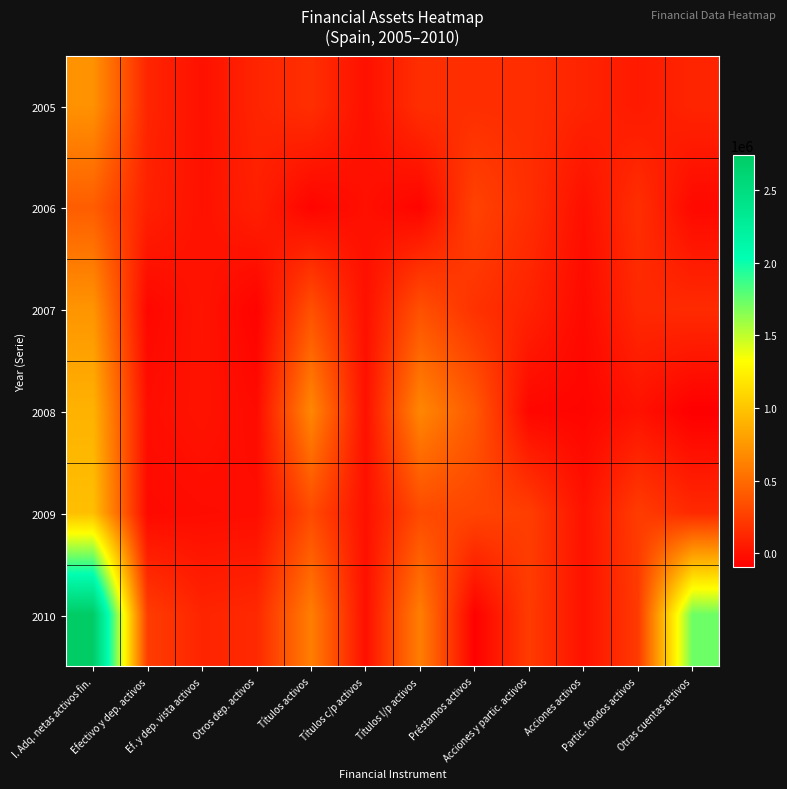

Which has a higher value, Efectivo y dep. activos or Otras cuentas activos?

Efectivo y dep. activos